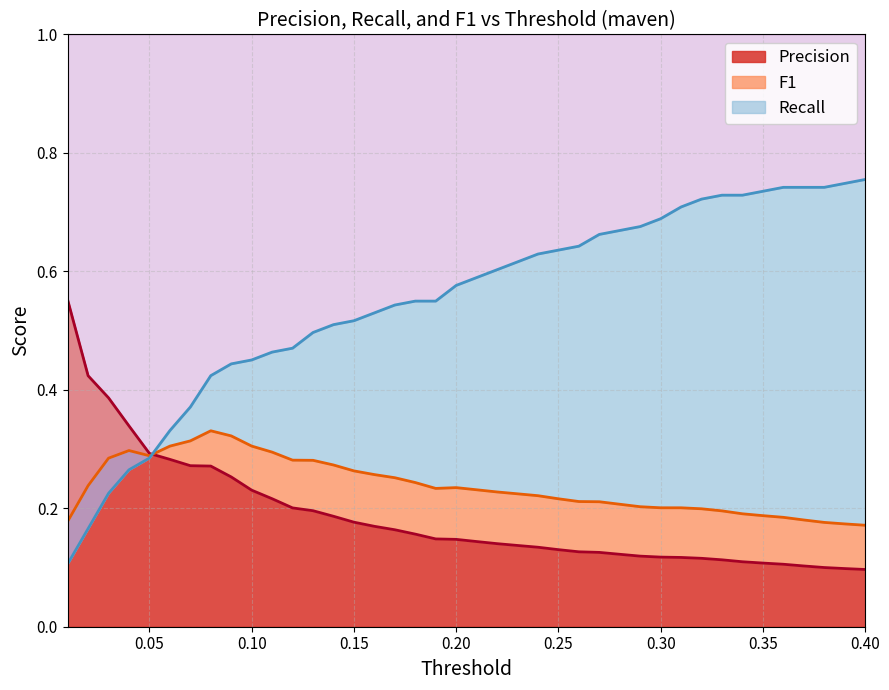

At which category does F1 reach its first local valley?

0.05